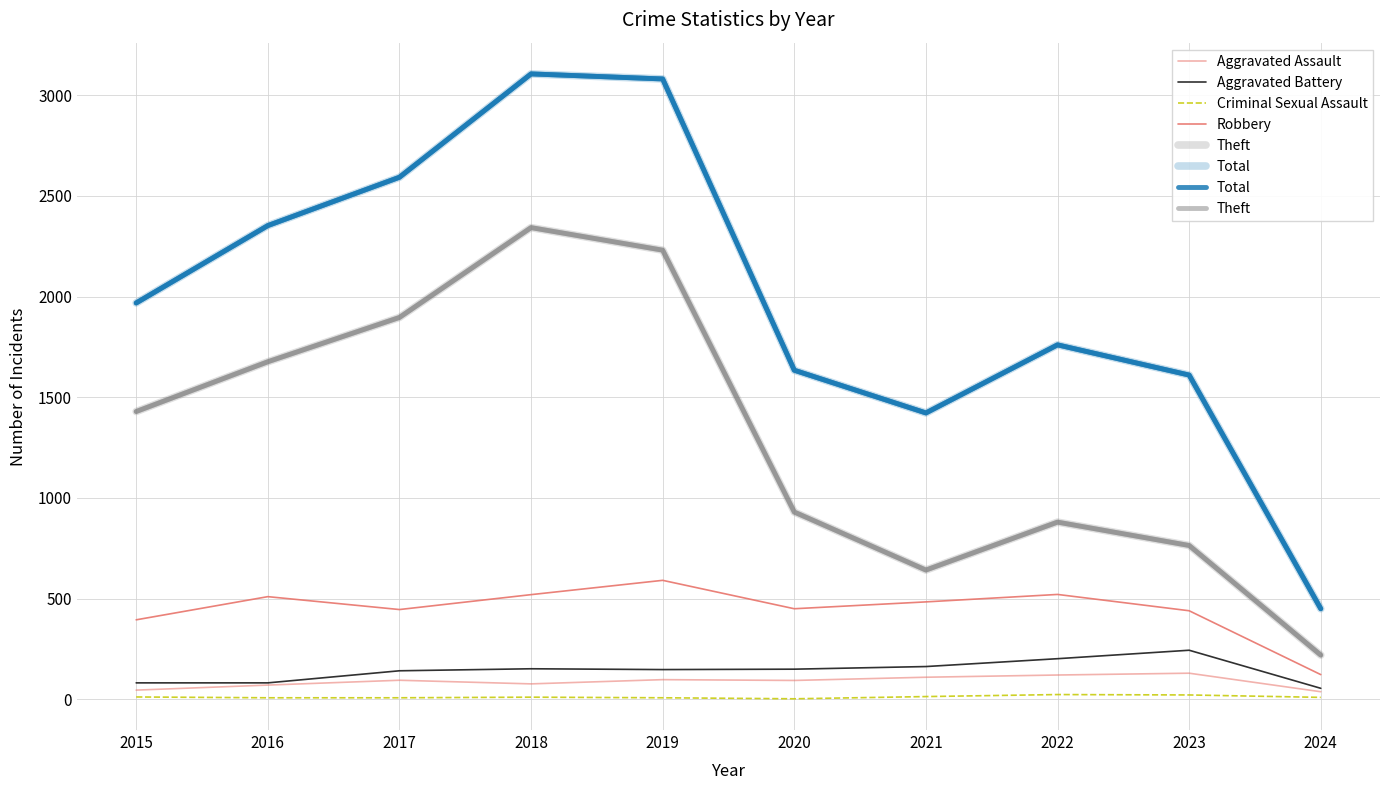

How many data points does each series have?

10